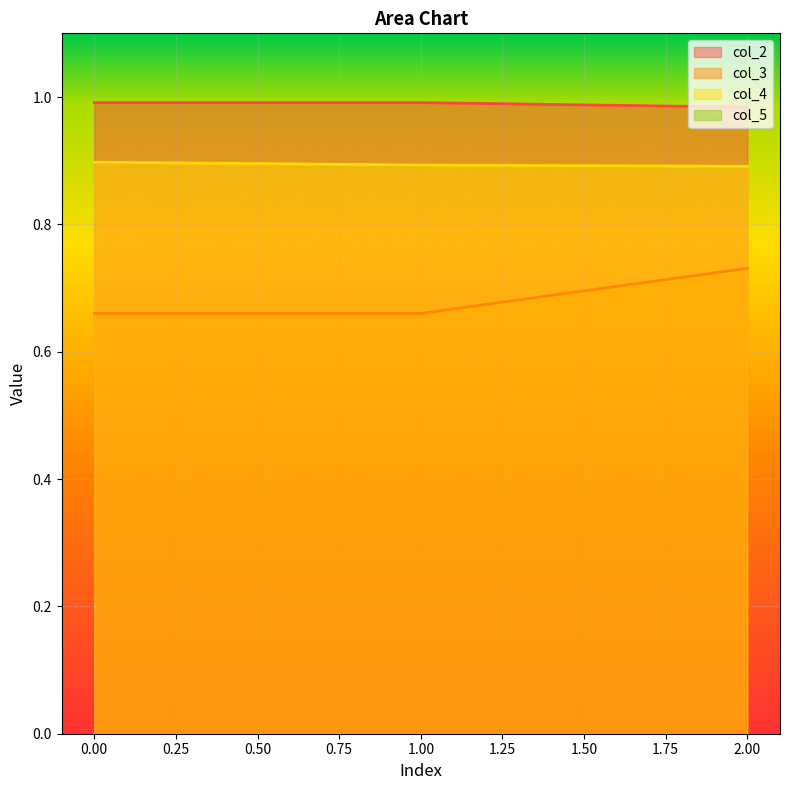

Reading left to right, transcribe all the data shown in this chart.

col_2: 1.0	1.0	1.0
col_3: 0.7	0.7	0.7
col_4: 0.9	0.9	0.9